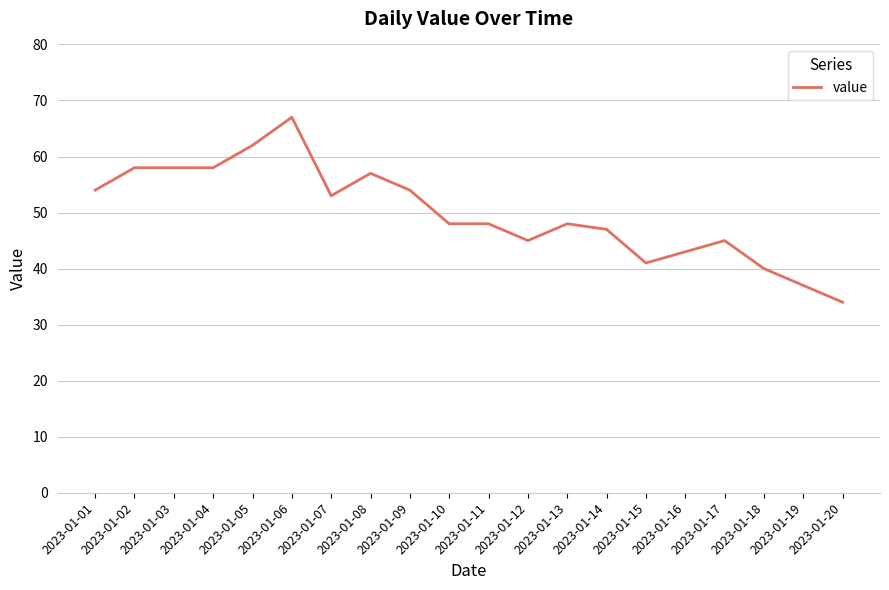

Count the number of data series in this chart.

1